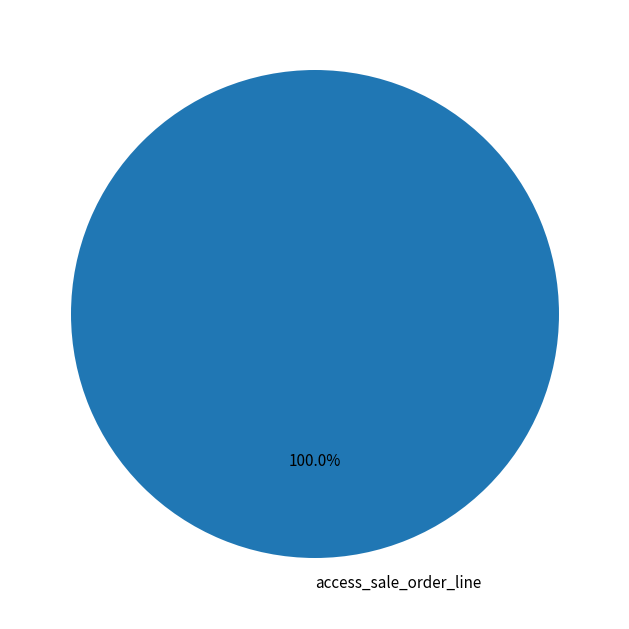

Rank the categories by value from highest to lowest.

access_sale_order_line